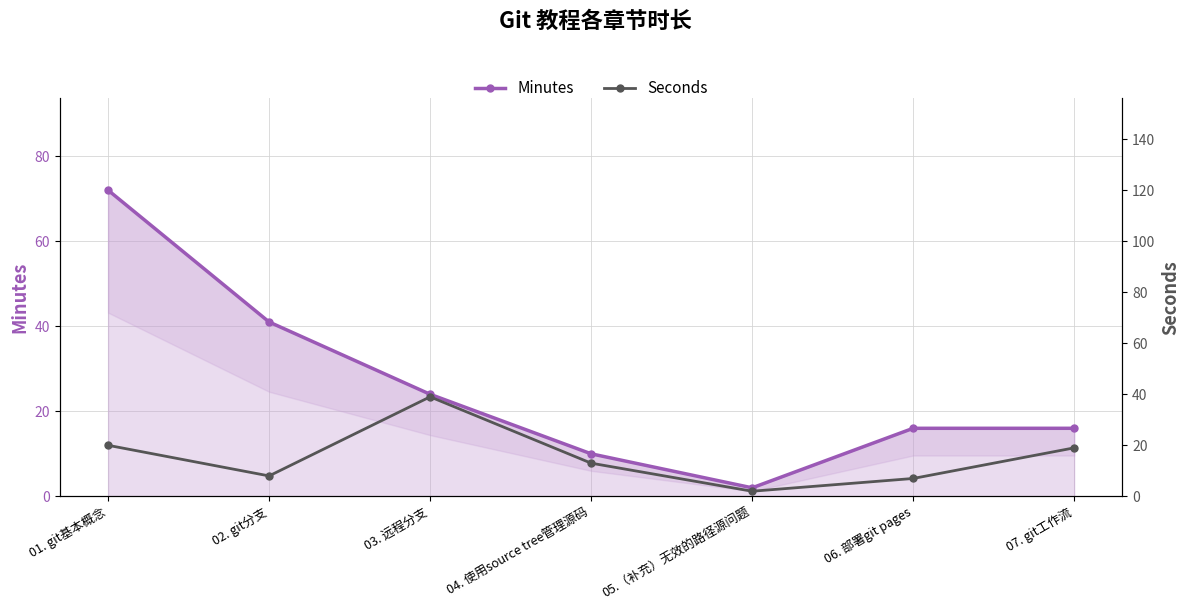

How many values in the Minutes series are below 16?

2